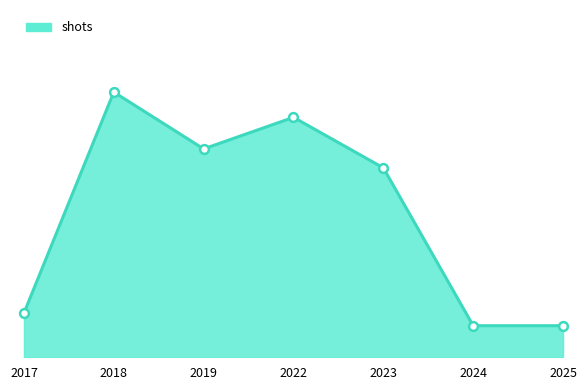

Does the chart have visible grid lines?

No